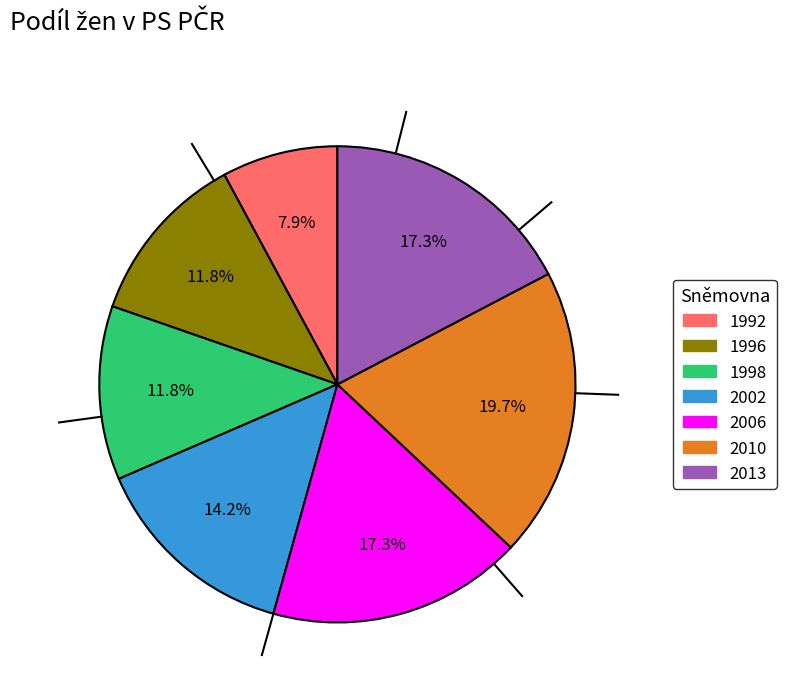

What is the ratio of the value at 1992 to the value at 1996?

0.7